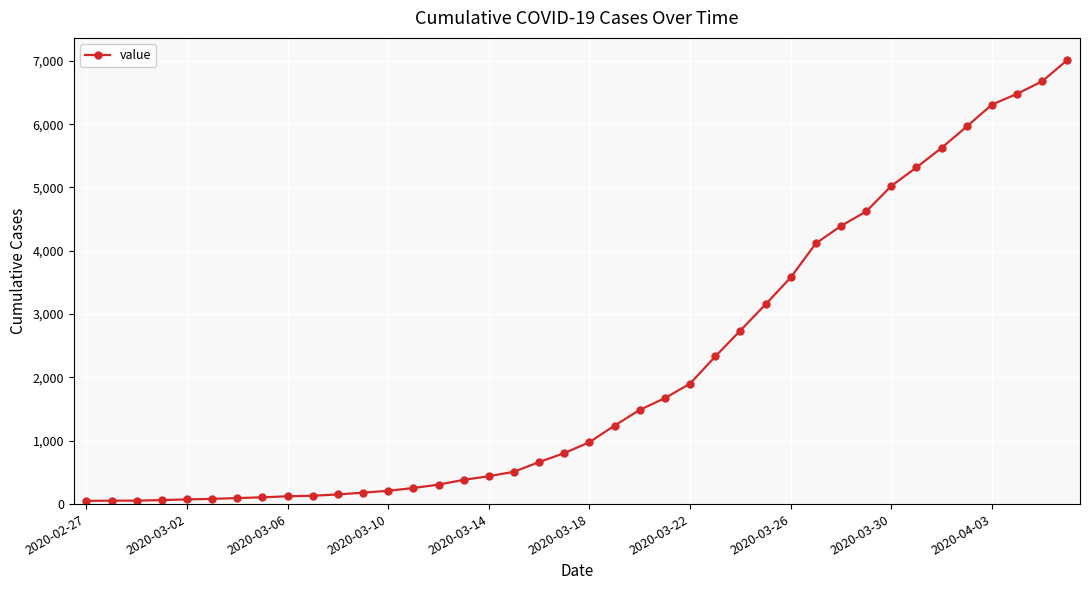

What is the greatest value displayed?

7014